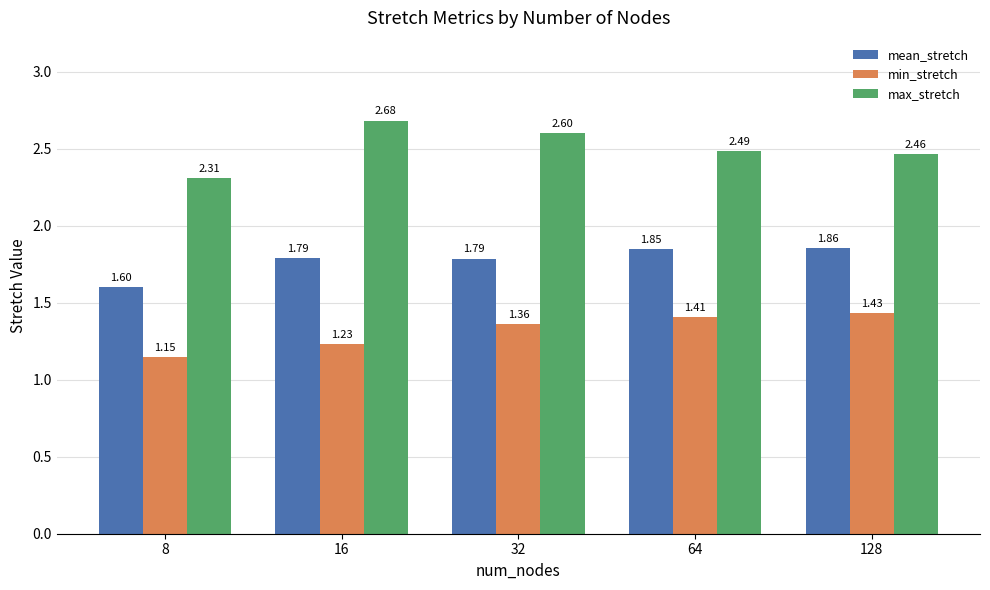

List the series in order of their overall mean, lowest first.

min_stretch, mean_stretch, max_stretch